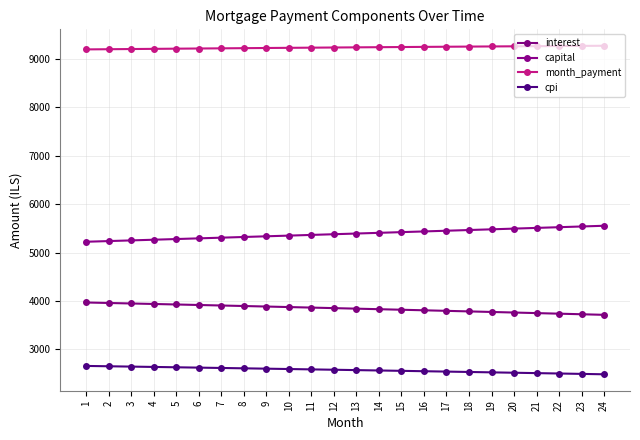

What is the total value across all series at 11?

21042.4